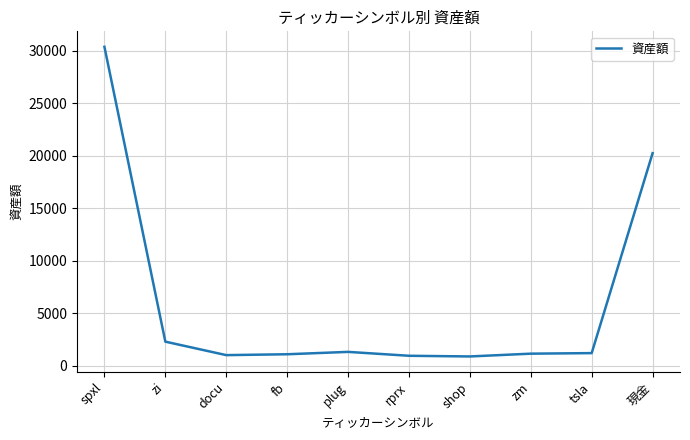

What position from the left is shop?

7